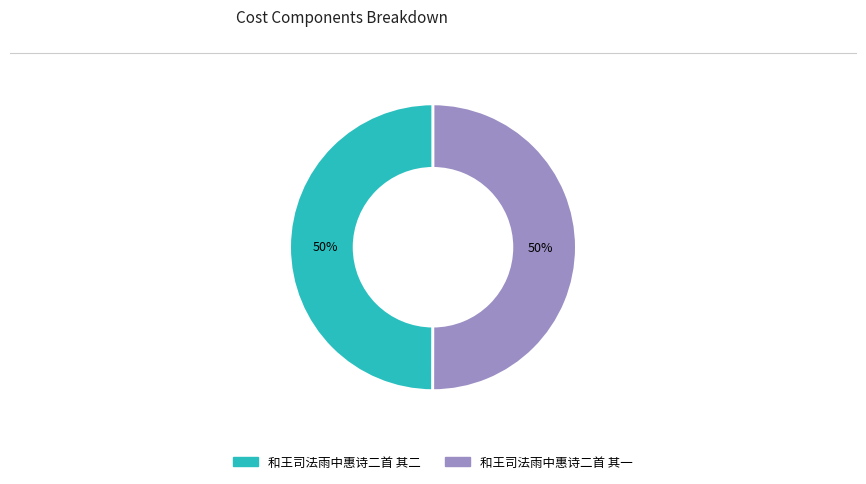

What is the ratio of the value at 和王司法雨中惠诗二首 其一 to the value at 和王司法雨中惠诗二首 其二?

1.0